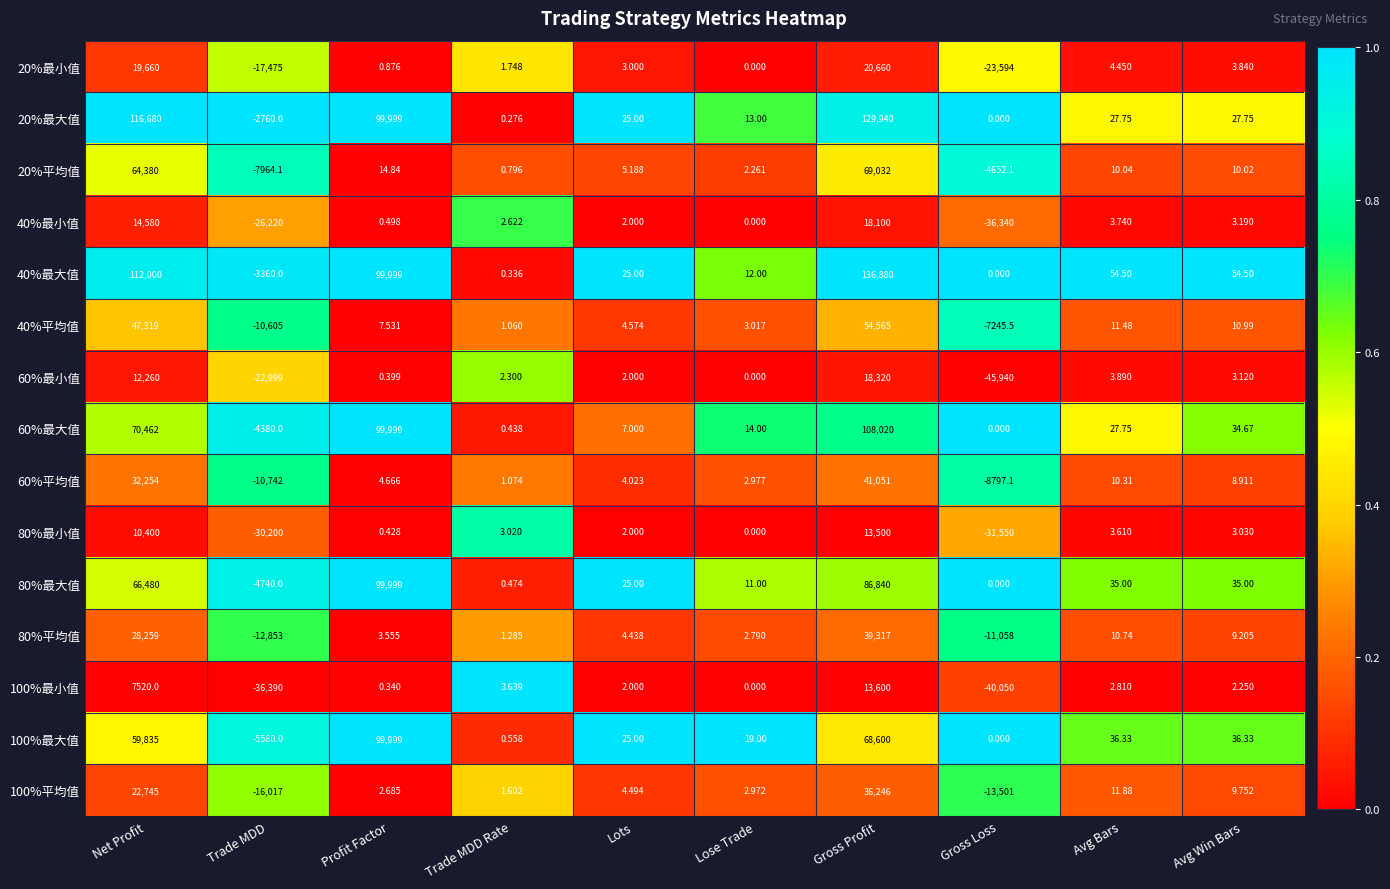

Where is 20%最大值 nearest to the value 63590?

Profit Factor